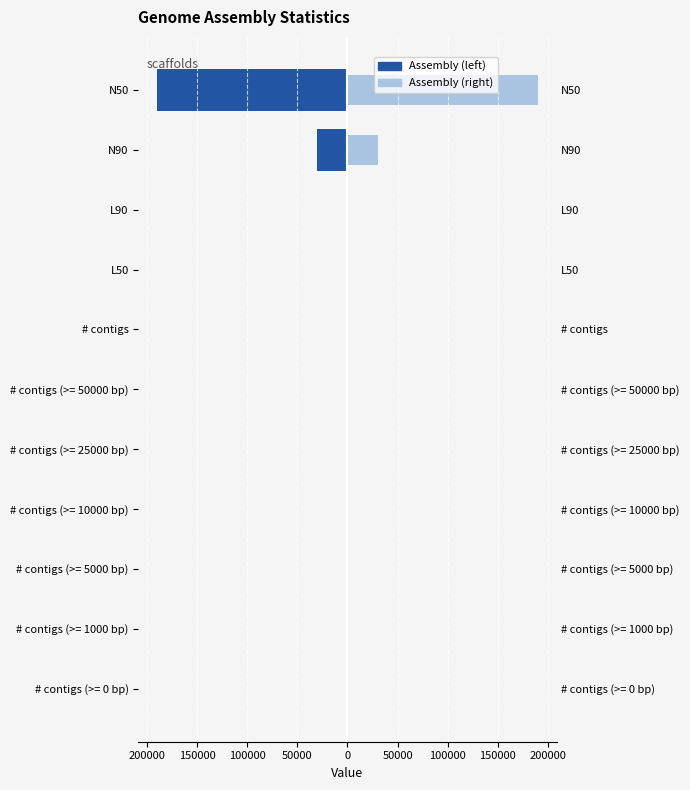

What is the difference between the maximum and minimum values in the Assembly Metric series?

189512